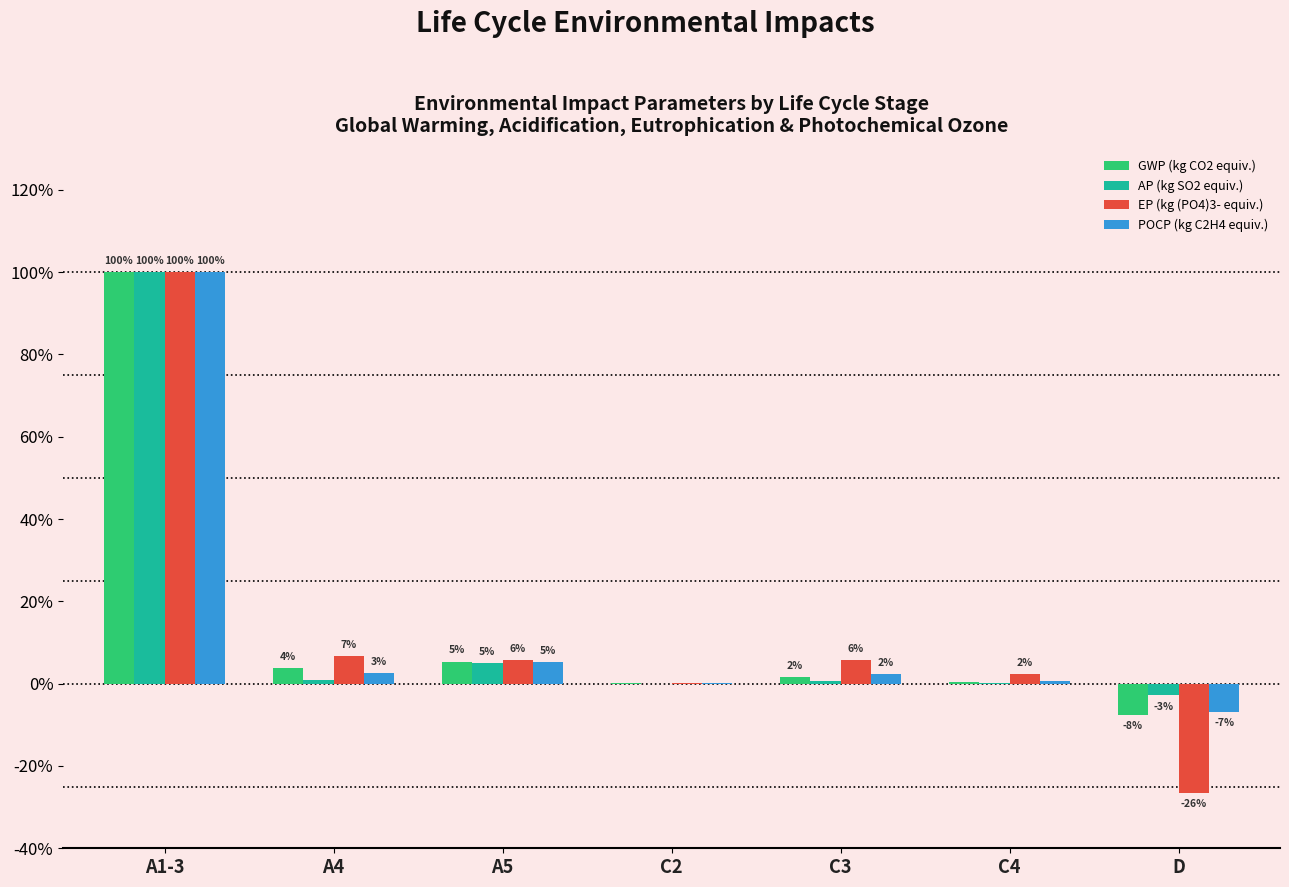

Are the bars horizontal?

No